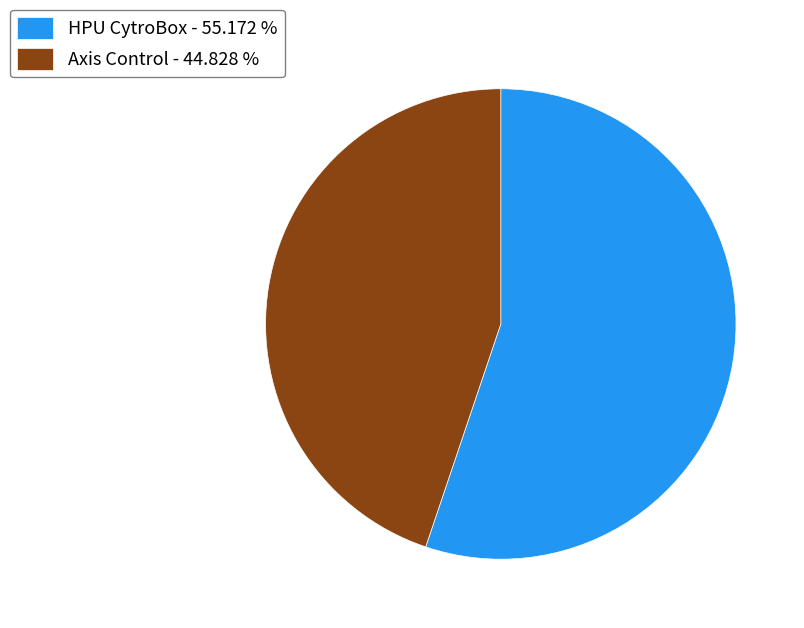

Is it true that HPU CytroBox is 43% of the pie?

False